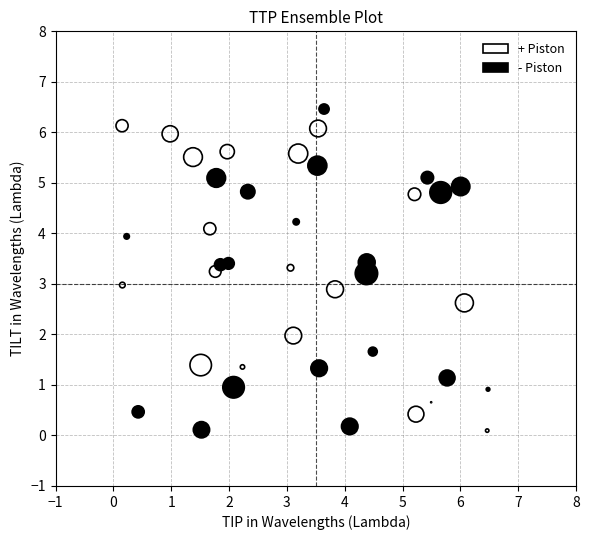

Which series has the largest Y range (max minus min)?

- Piston